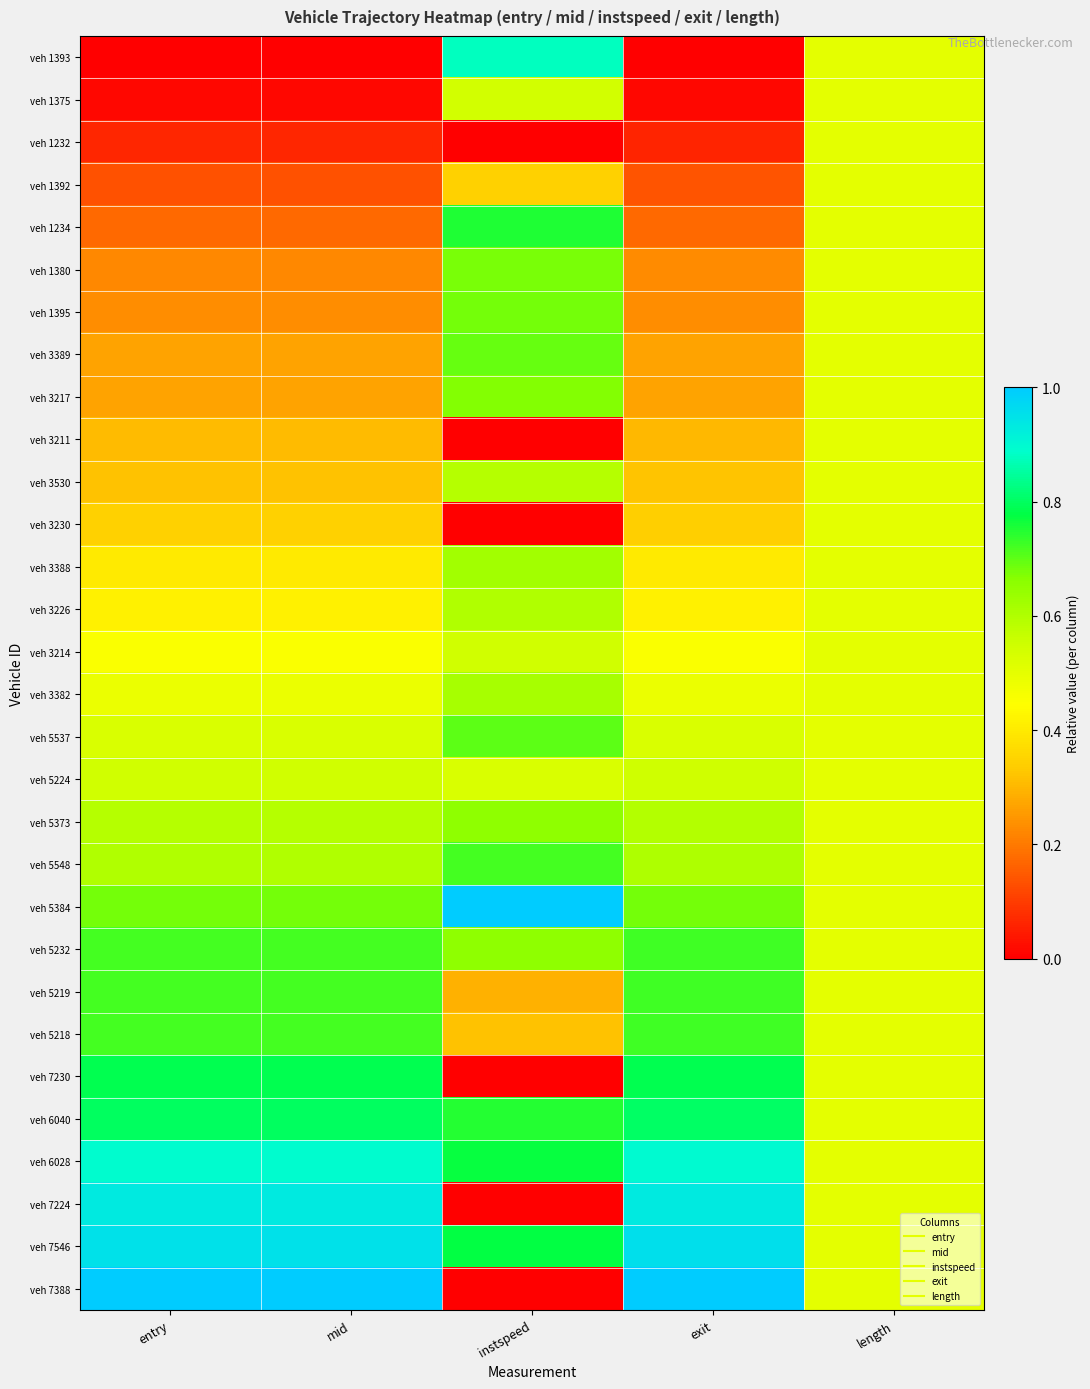

At instspeed, list the series in order from smallest to largest.

veh 1232, veh 3211, veh 3230, veh 7230, veh 7224, veh 7388, veh 5219, veh 5218, veh 1392, veh 5224, veh 1375, veh 3214, veh 3530, veh 3226, veh 3382, veh 3388, veh 5373, veh 5232, veh 3217, veh 1380, veh 1395, veh 3389, veh 5537, veh 5548, veh 6040, veh 1234, veh 6028, veh 7546, veh 1393, veh 5384